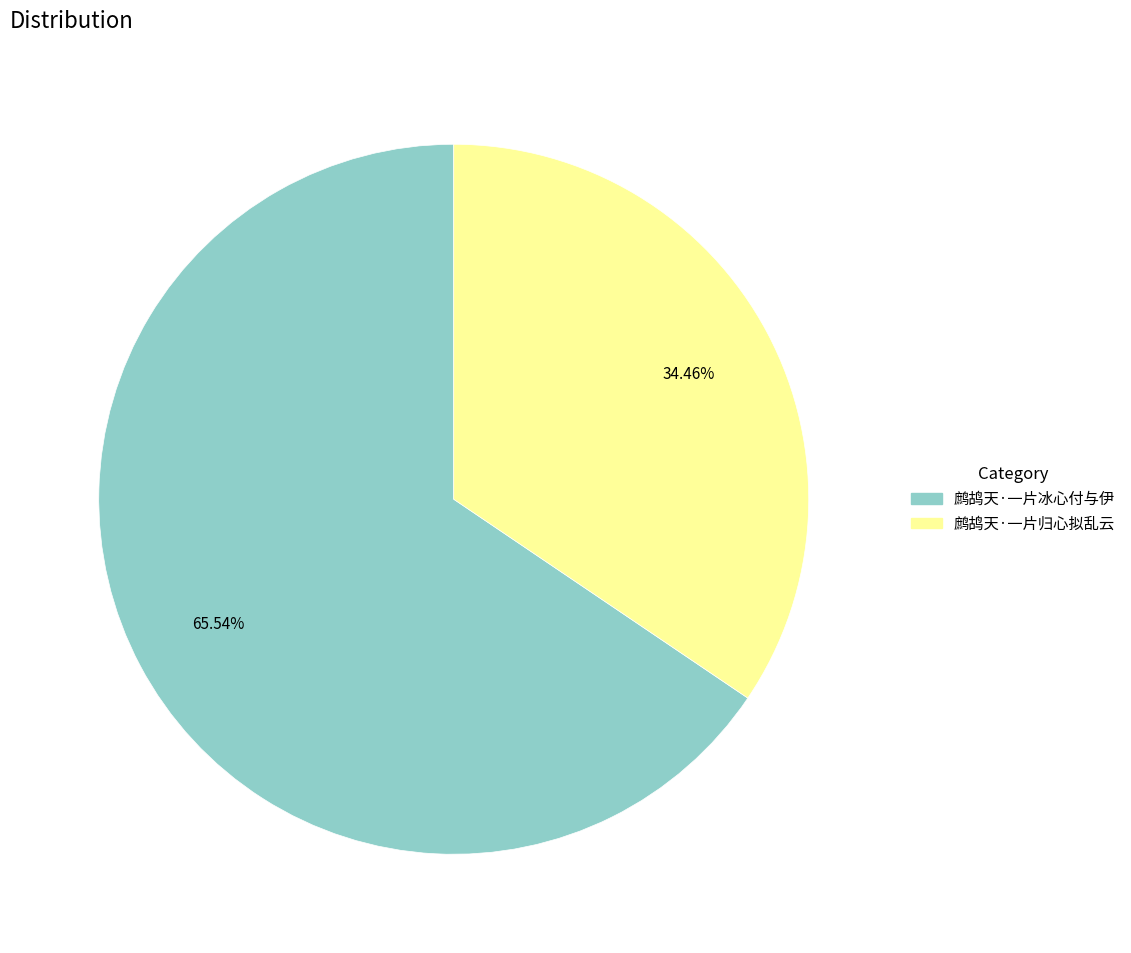

Is there any slice that represents more than half of the pie?

Yes